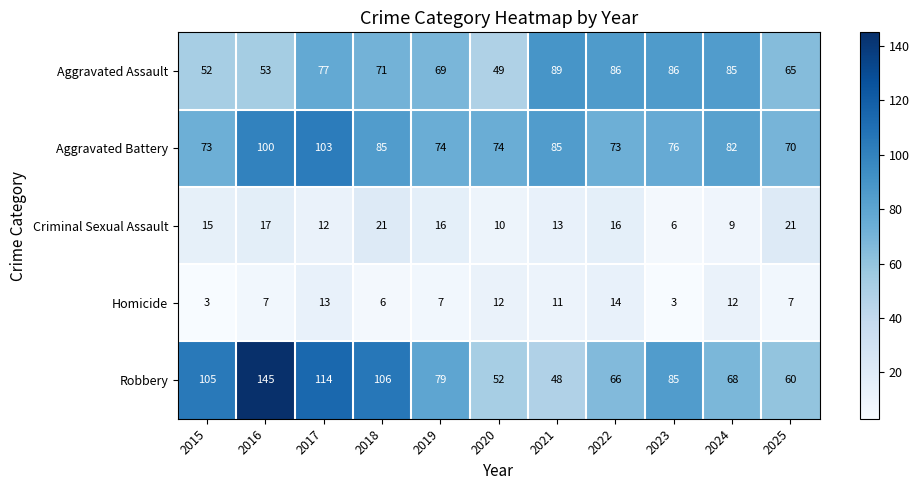

At 2017, list the series in order from largest to smallest.

Robbery, Aggravated Battery, Aggravated Assault, Homicide, Criminal Sexual Assault